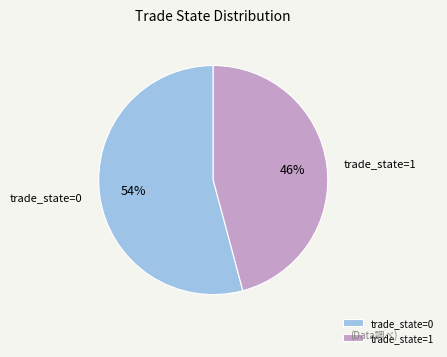

Combined, do trade_state=1 and trade_state=0 account for over 50%?

Yes